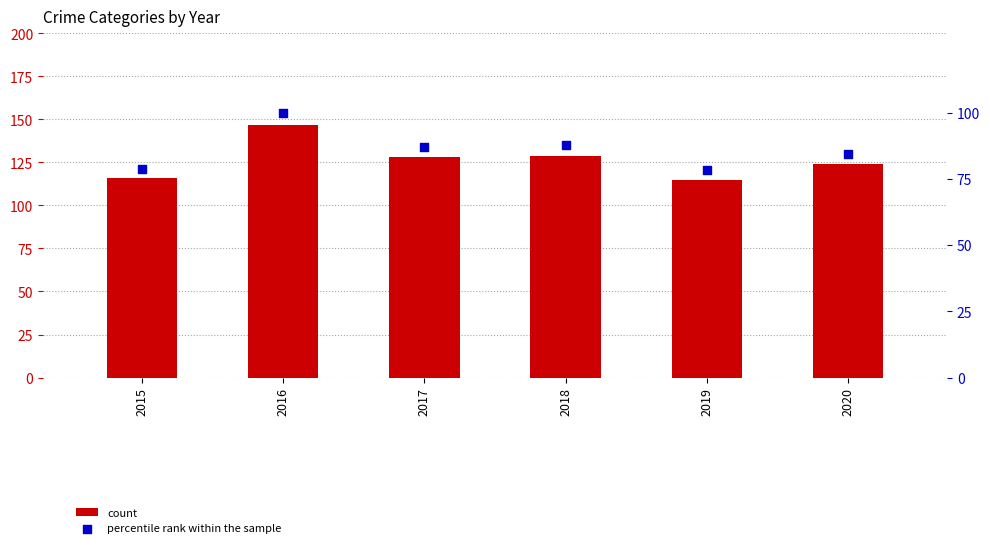

Is the value of count at 2018 greater than the value of percentile rank within the sample at 2020?

Yes